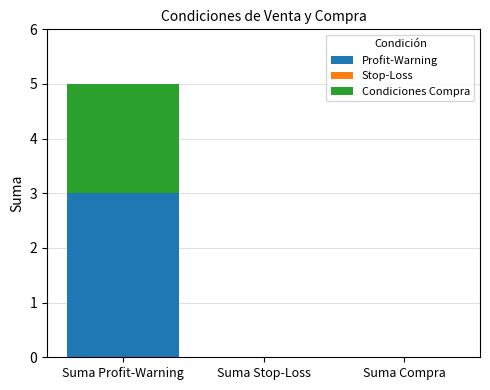

What is the highest value of the Profit-Warning series?

3